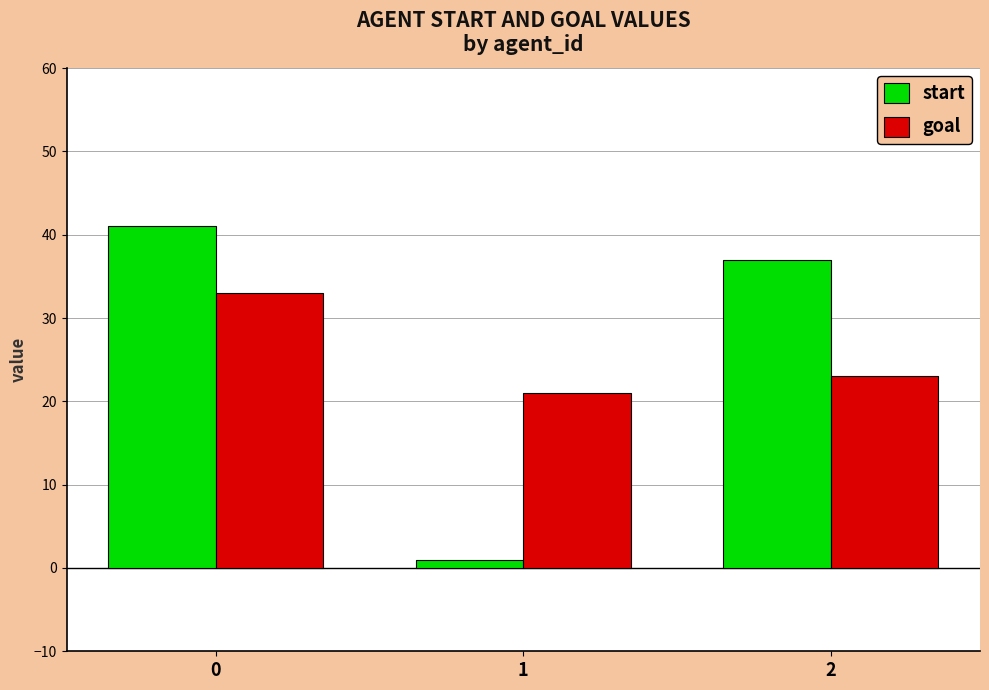

The value of start at 0 is 64. True or false?

False